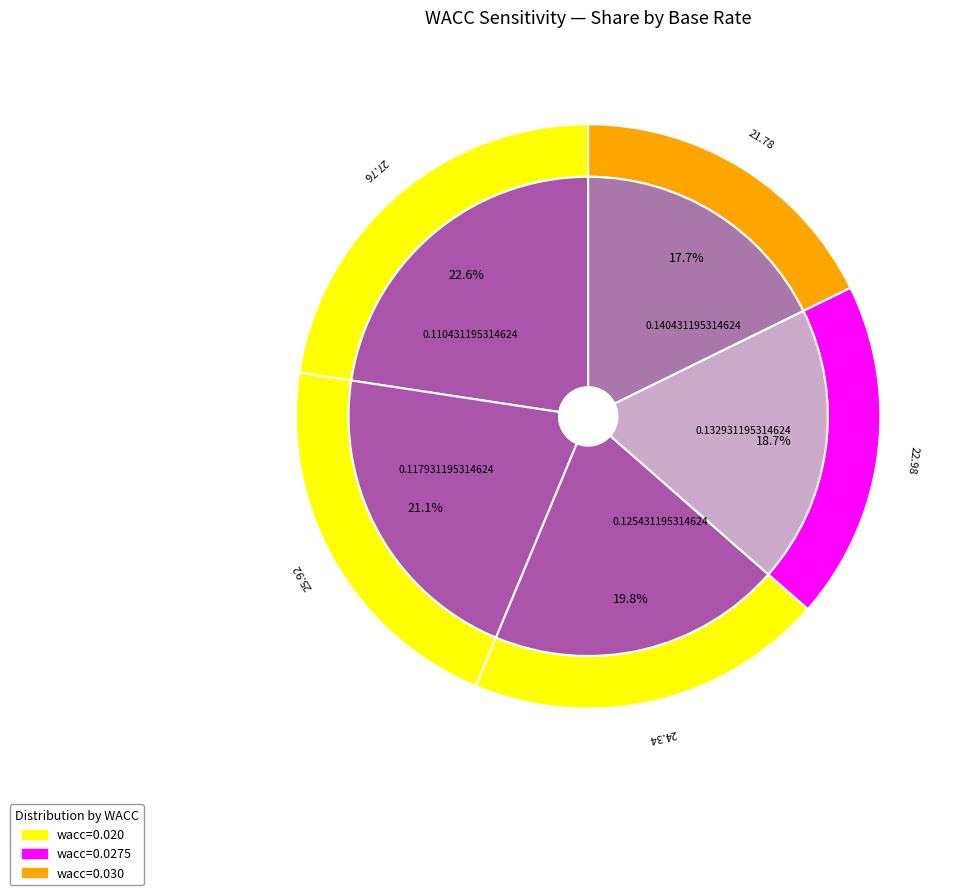

What portion of the pie excludes 0.110431195314624?

77.4%